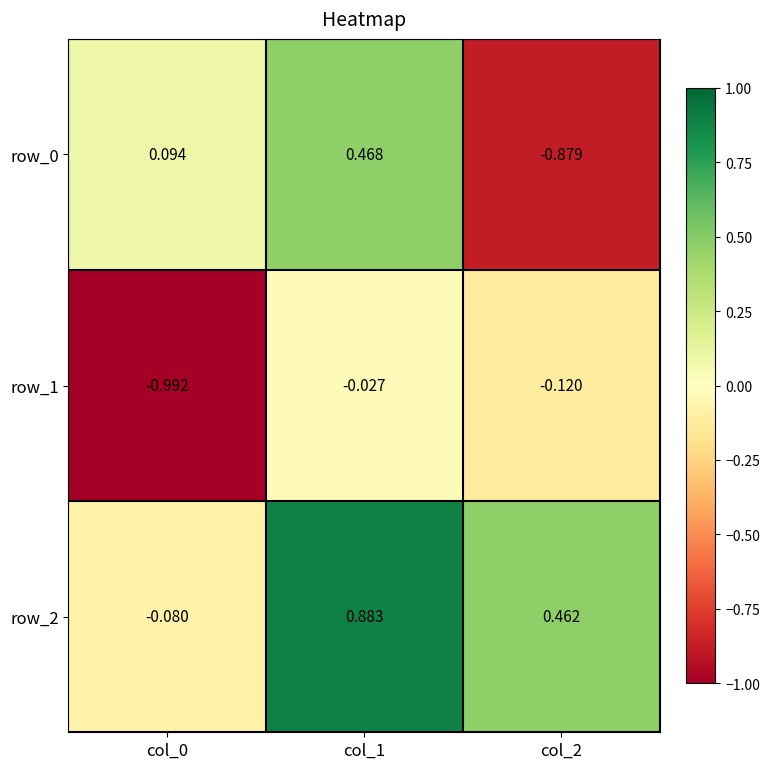

What is the sum of the row_0 values at col_0 and col_2?

-0.8